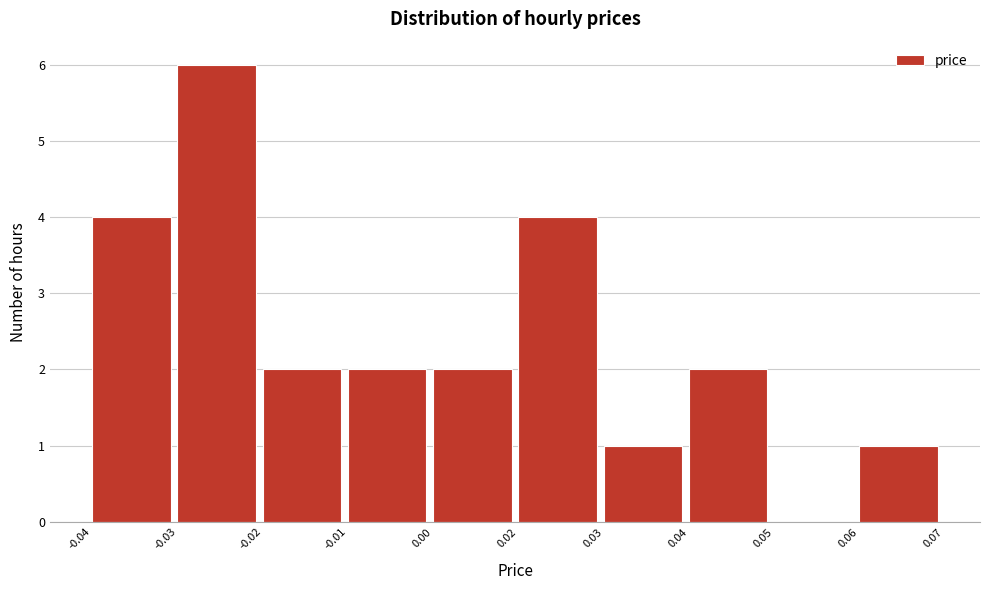

Reading right to left, list all the values displayed in this chart.

0.06=1	0.05=0	0.04=2	0.03=1	0.02=4	0.00=2	-0.01=2	-0.02=2	-0.03=6	-0.04=4